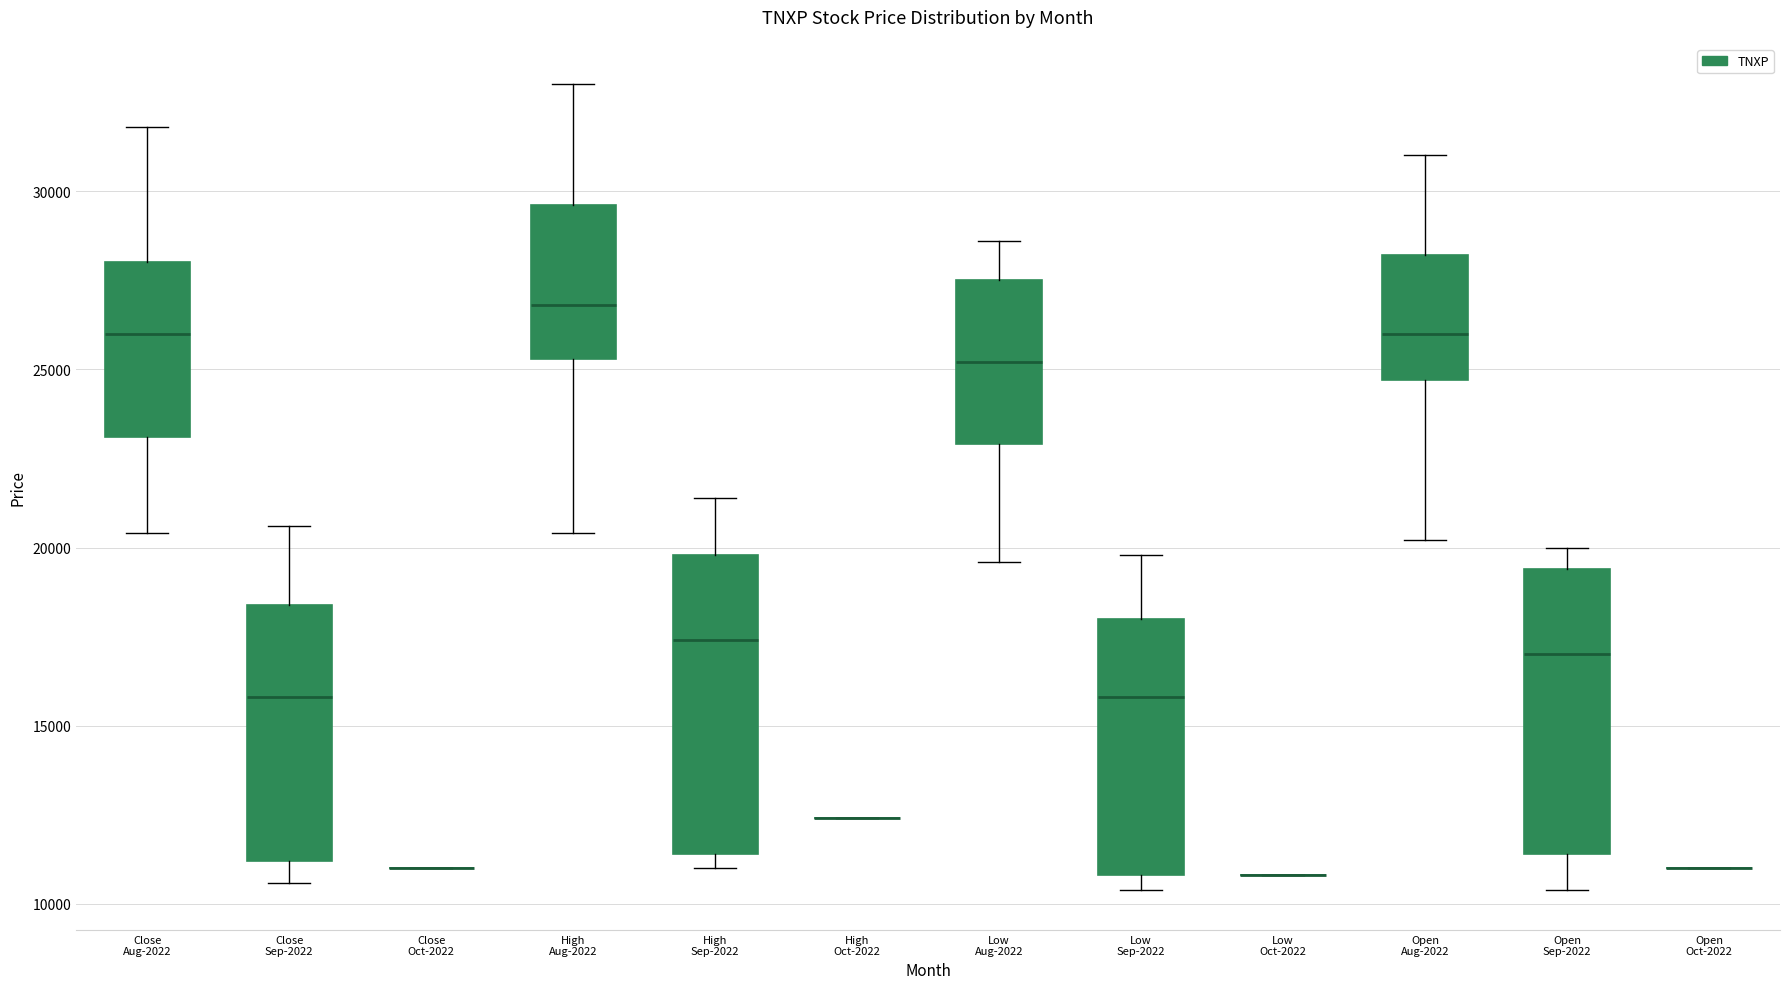

Reading left to right, read every box against the y-axis: the position of its median line, the range the box covers, and the ends of its whiskers. The values are not printed on the chart, so give them approximately, as read against the axis.

Close Aug-2022: median 26000, box 23000 to 28000, whiskers 20500 to 32000
Close Sep-2022: median 16000, box 11000 to 18500, whiskers 10500 to 20500
Close Oct-2022: box collapsed to a line at 11000, whiskers 11000 to 11000
High Aug-2022: median 27000, box 25500 to 29500, whiskers 20500 to 33000
High Sep-2022: median 17500, box 11500 to 20000, whiskers 11000 to 21500
High Oct-2022: box collapsed to a line at 12500, whiskers 12500 to 12500
Low Aug-2022: median 25000, box 23000 to 27500, whiskers 19500 to 28500
Low Sep-2022: median 16000, box 11000 to 18000, whiskers 10500 to 20000
Low Oct-2022: box collapsed to a line at 11000, whiskers 11000 to 11000
Open Aug-2022: median 26000, box 24500 to 28000, whiskers 20000 to 31000
Open Sep-2022: median 17000, box 11500 to 19500, whiskers 10500 to 20000
Open Oct-2022: box collapsed to a line at 11000, whiskers 11000 to 11000